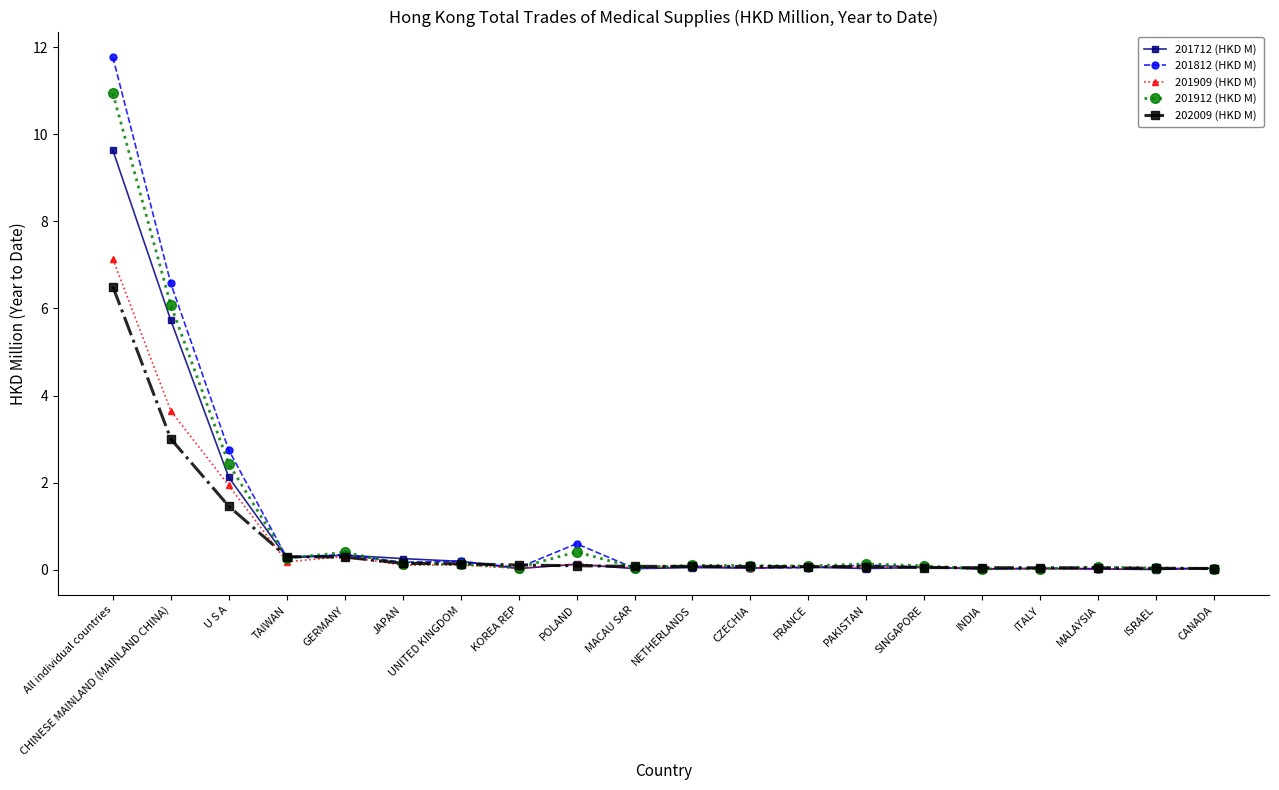

At All individual countries, list the series in order from smallest to largest.

202009 (HKD M), 201909 (HKD M), 201712 (HKD M), 201912 (HKD M), 201812 (HKD M)